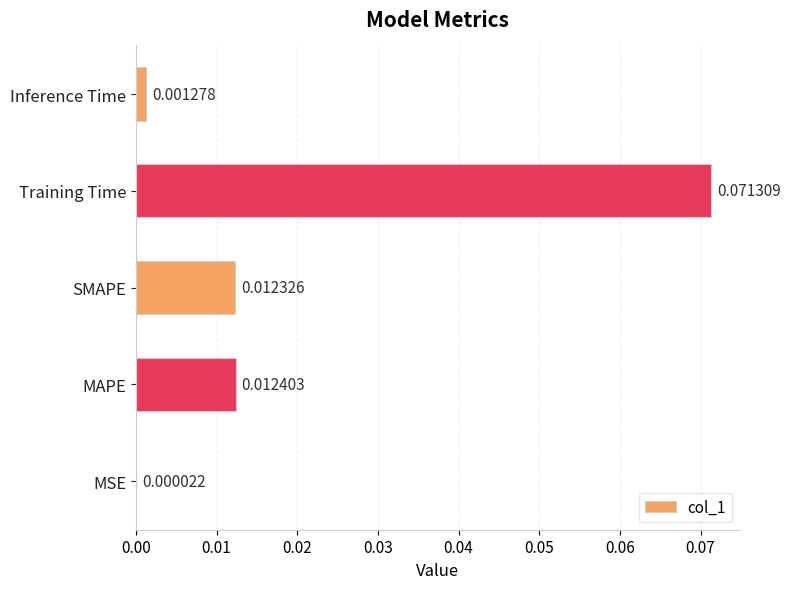

Which has a higher value, Training Time or SMAPE?

Training Time